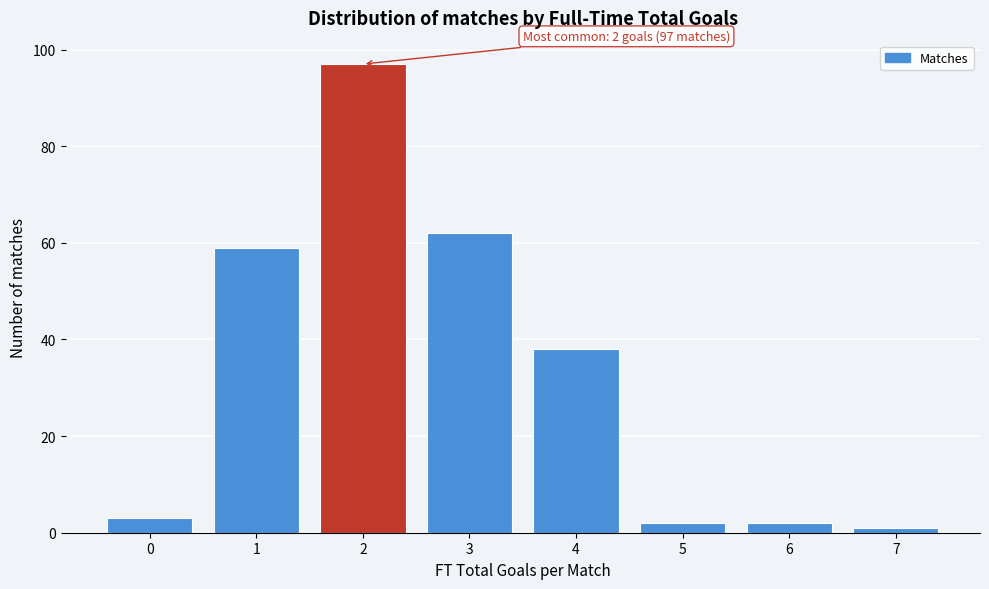

Reading left to right, list all the values displayed in this chart.

3	59	97	62	38	2	2	1